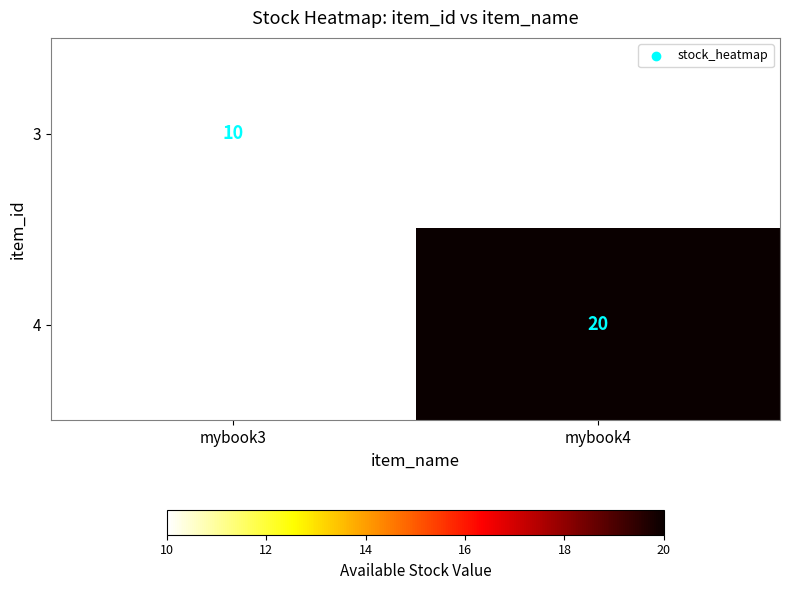

The 3 series shows 10 at mybook3. True or false?

True